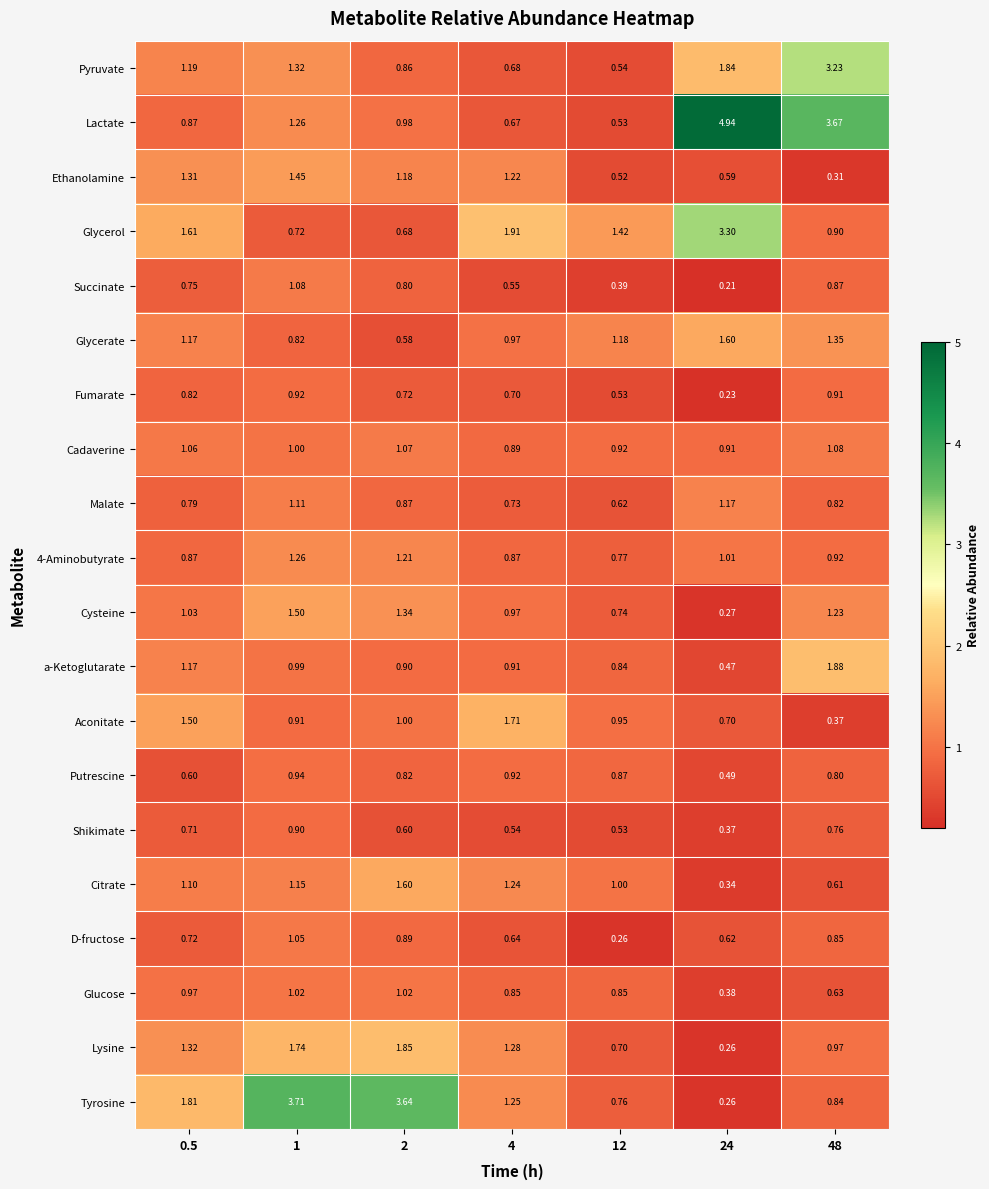

Which series has the largest range (max minus min)?

Lactate